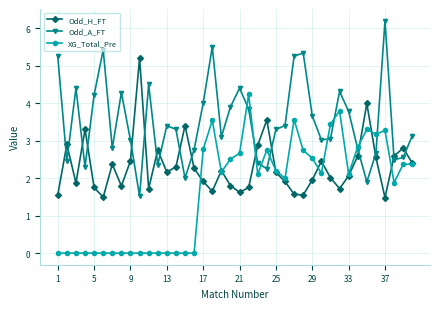

What is the maximum value for XG_Total_Pre?

4.2